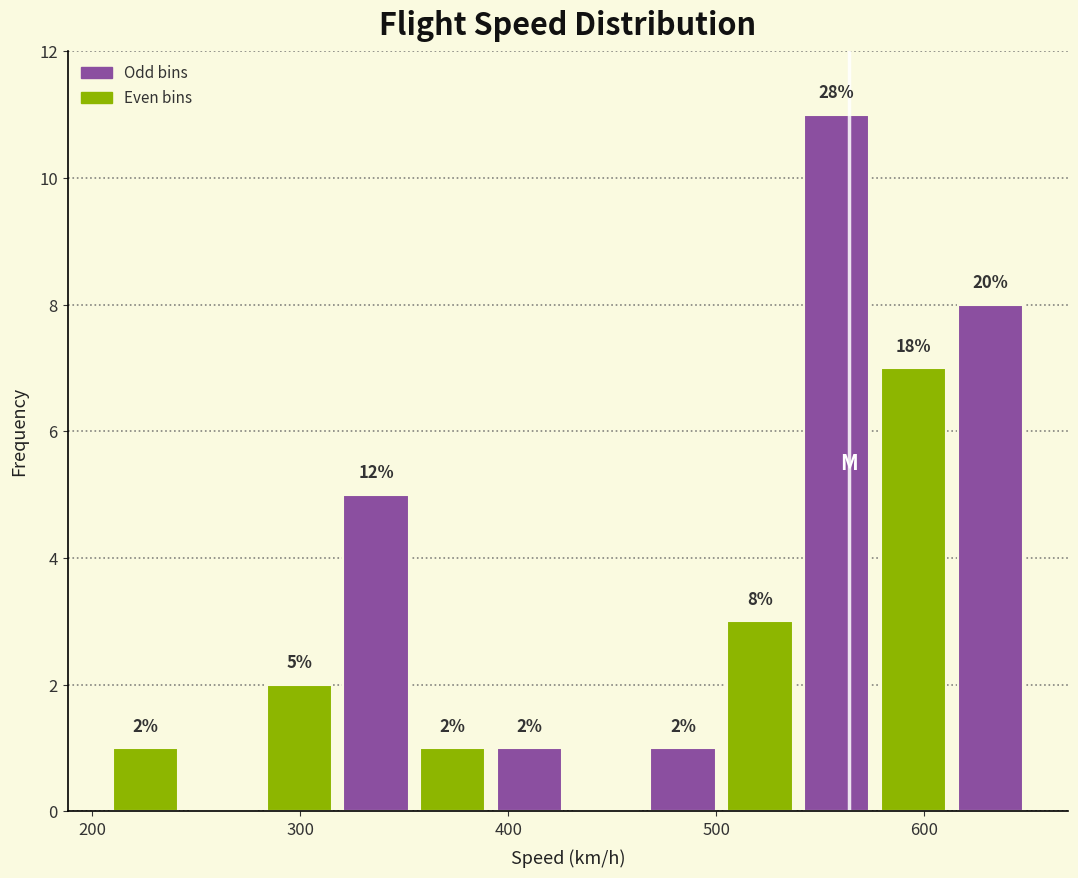

Read against the x-axis, roughly where is the centre of the tallest bar?

560